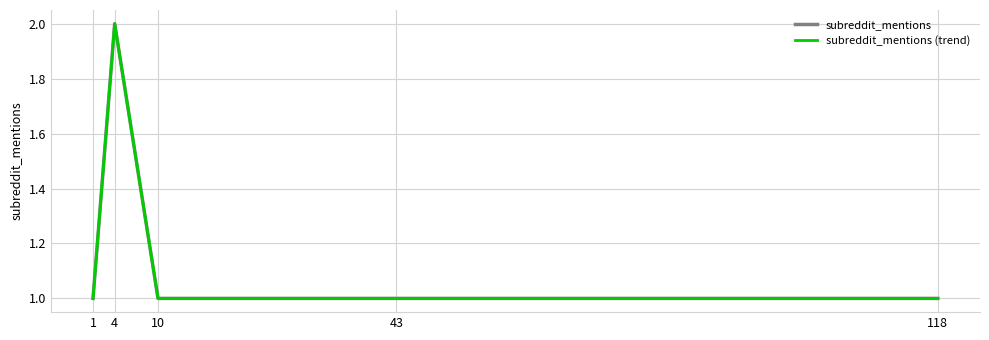

Does the chart display data point markers on the line(s)?

No